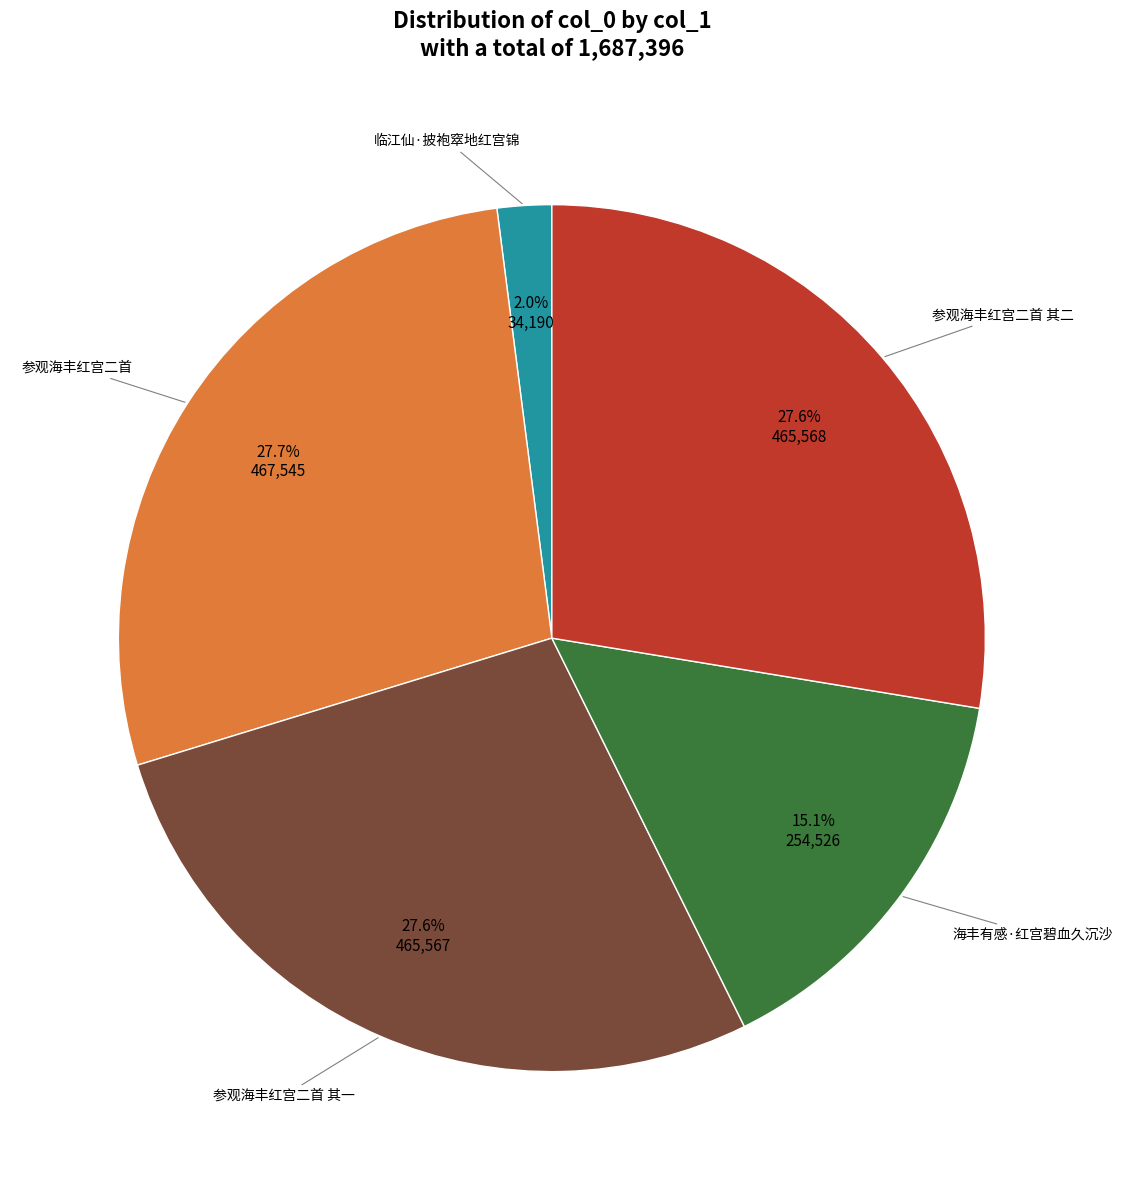

To the nearest percent, what is the difference between the largest and smallest slice percentages?

26%